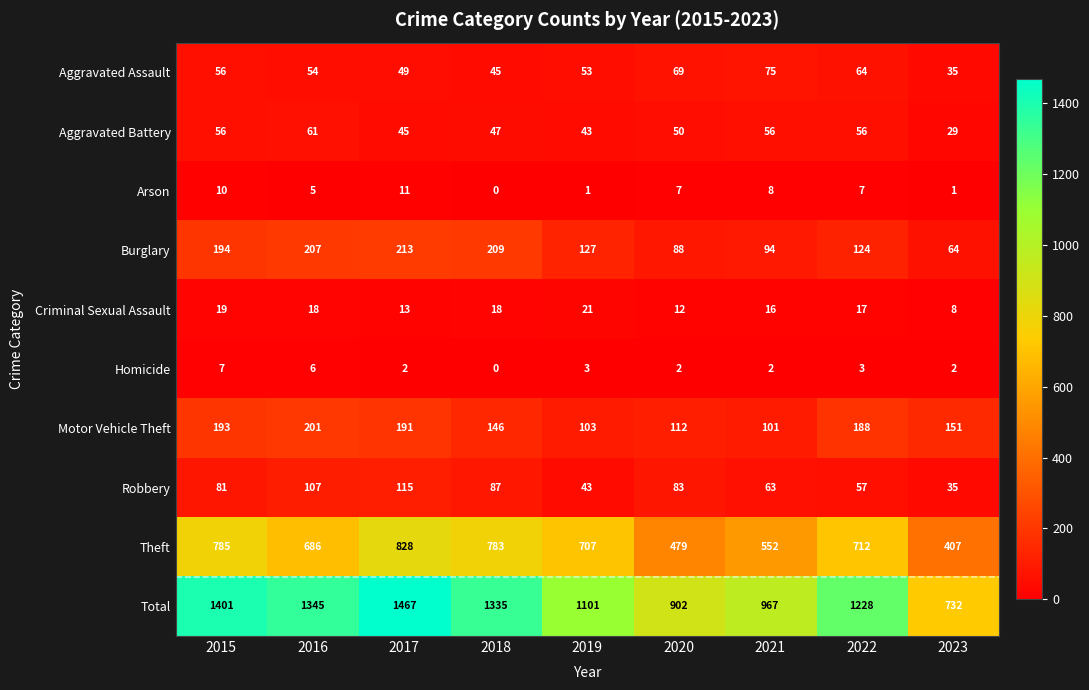

At which category is the sum across all series the highest?

2017